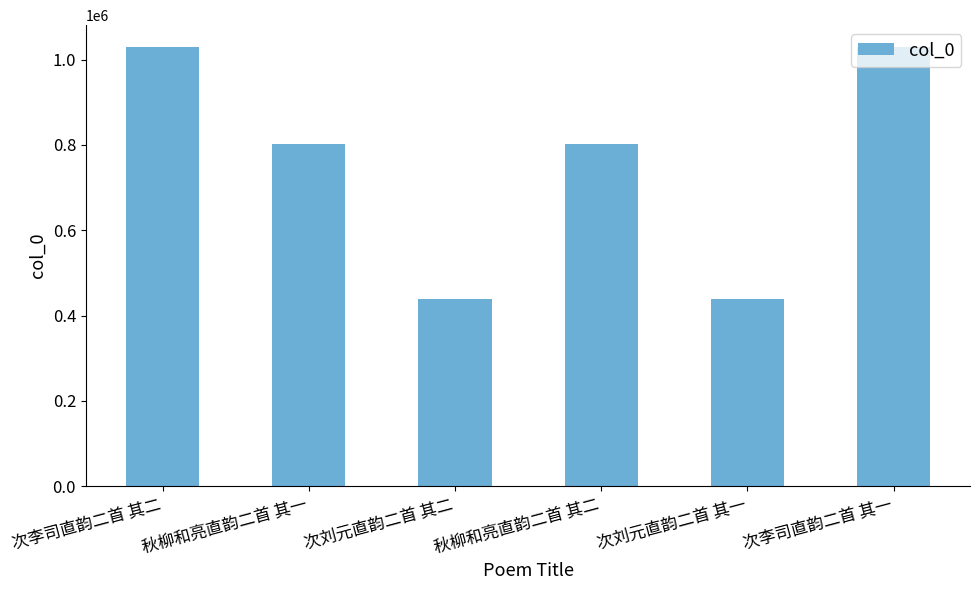

The chart shows a value of 1029293 at 次李司直韵二首 其一. True or false?

True